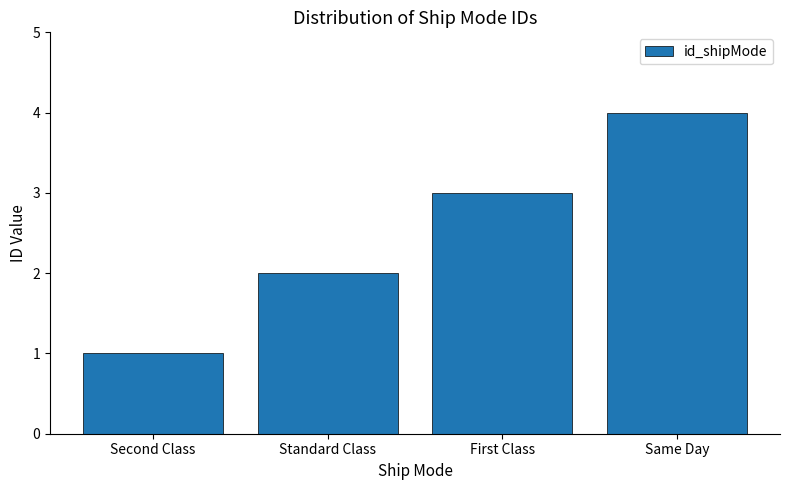

Count the values in the range 2 to 4.

3